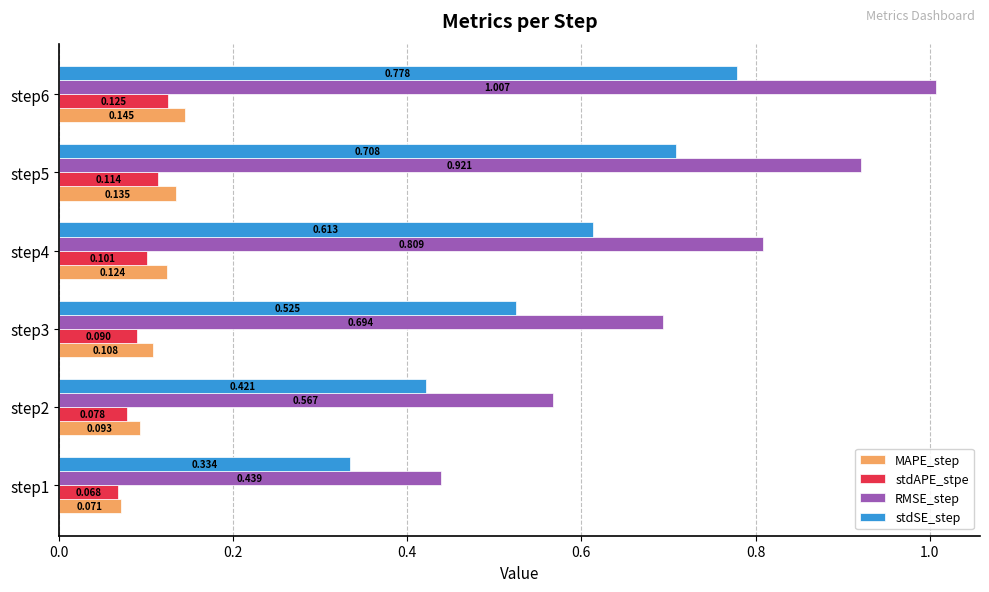

Which series has the largest total across all categories?

RMSE_step